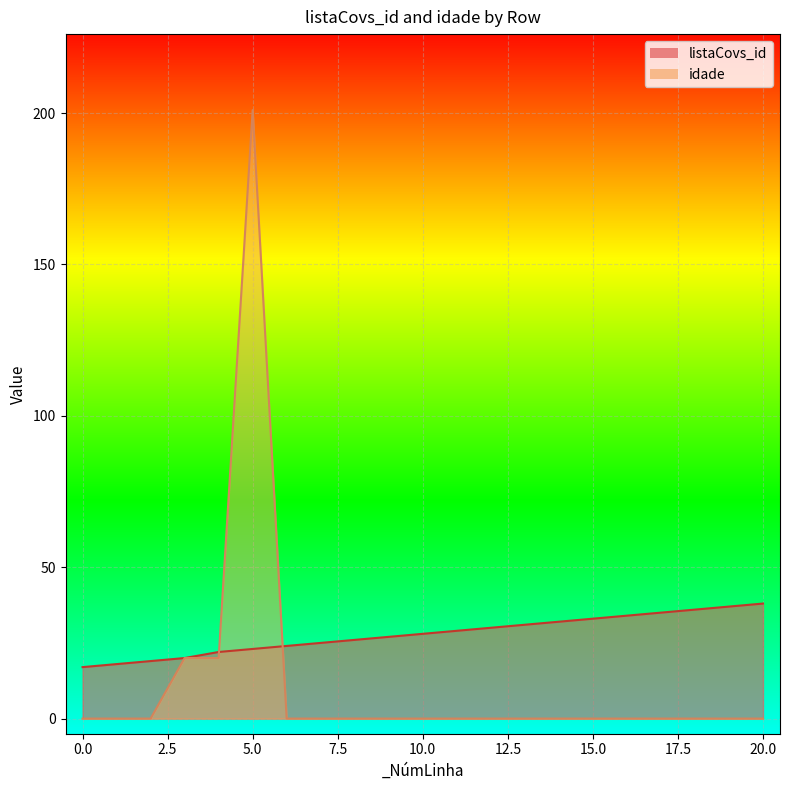

What is the total value across all series at 4?

42